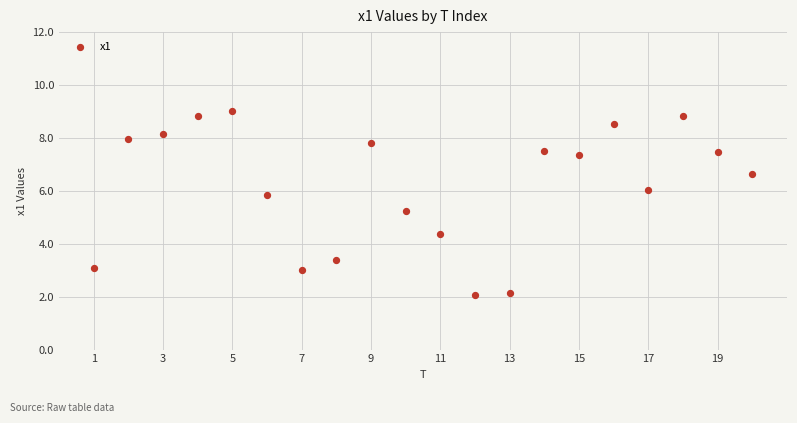

What Y value in the scatter plot is closest to 5?

5.3